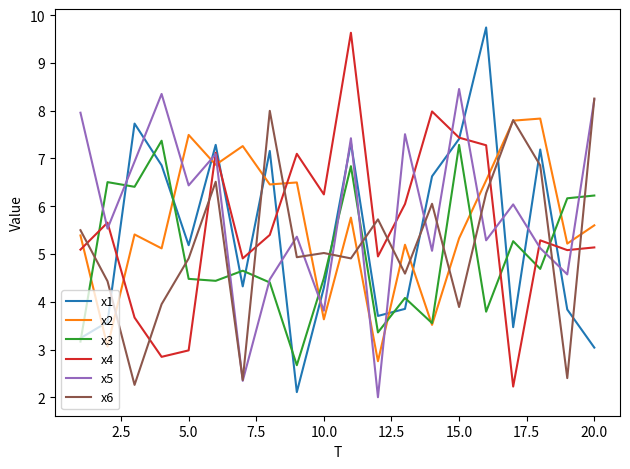

True or false: x3 and x6 intersect in this chart.

True